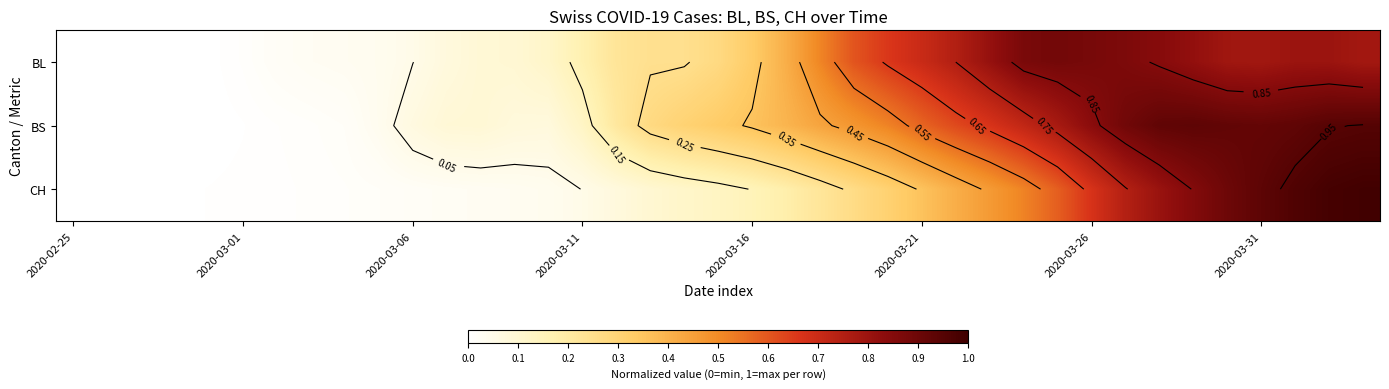

How many distinct data groups are displayed?

3